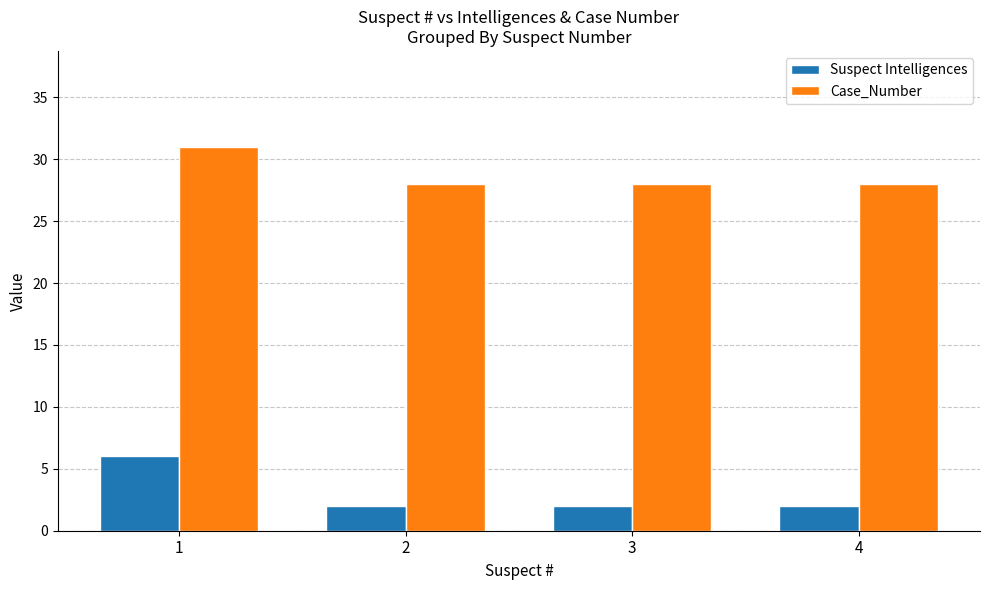

Which series has the largest range (max minus min)?

Suspect Intelligences